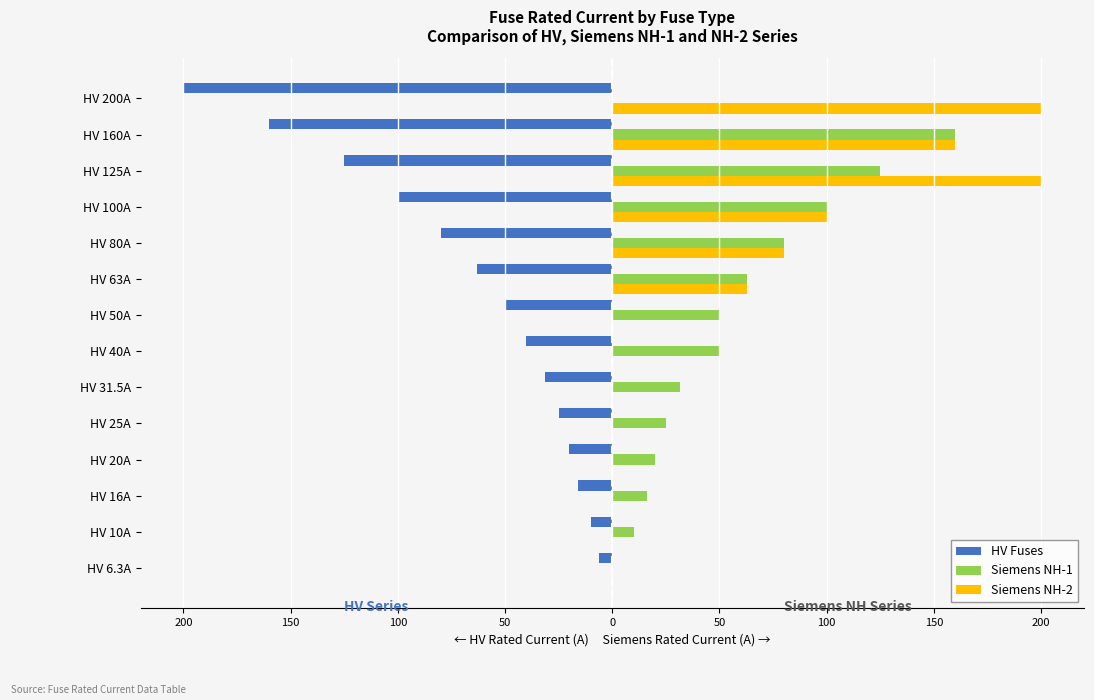

Reading left to right, list all the values displayed in this chart.

HV Fuses: -6.3	-10.0	-16.0	-20.0	-25.0	-31.5	-40.0	-50.0	-63.0	-80.0	-100.0	-125.0	-160.0	-200.0
Siemens NH-1: 0.0	10.0	16.0	20.0	25.0	31.5	50.0	50.0	63.0	80.0	100.0	125.0	160.0	0.0
Siemens NH-2: 0.0	0.0	0.0	0.0	0.0	0.0	0.0	0.0	63.0	80.0	100.0	200.0	160.0	200.0